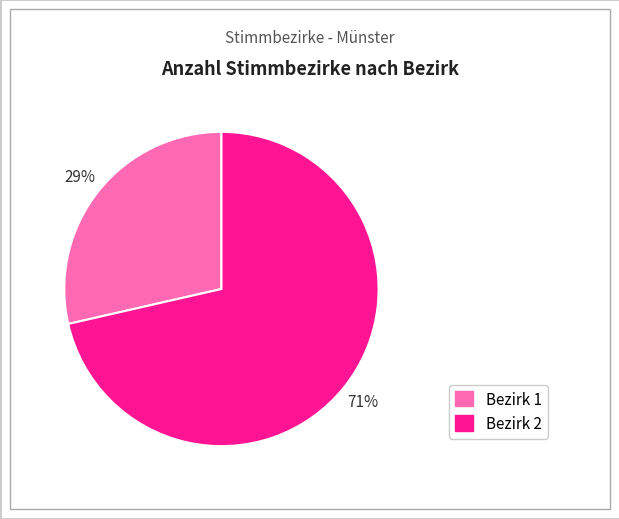

Approximately how many times larger is the value at Bezirk 1 compared to Bezirk 2?

0.4